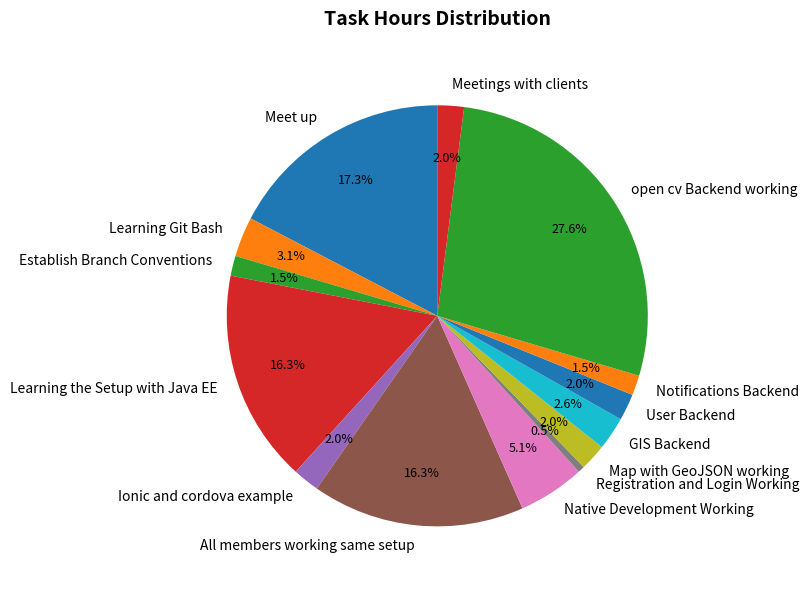

What is the ratio of the value at open cv Backend working to the value at Native Development Working?

5.4